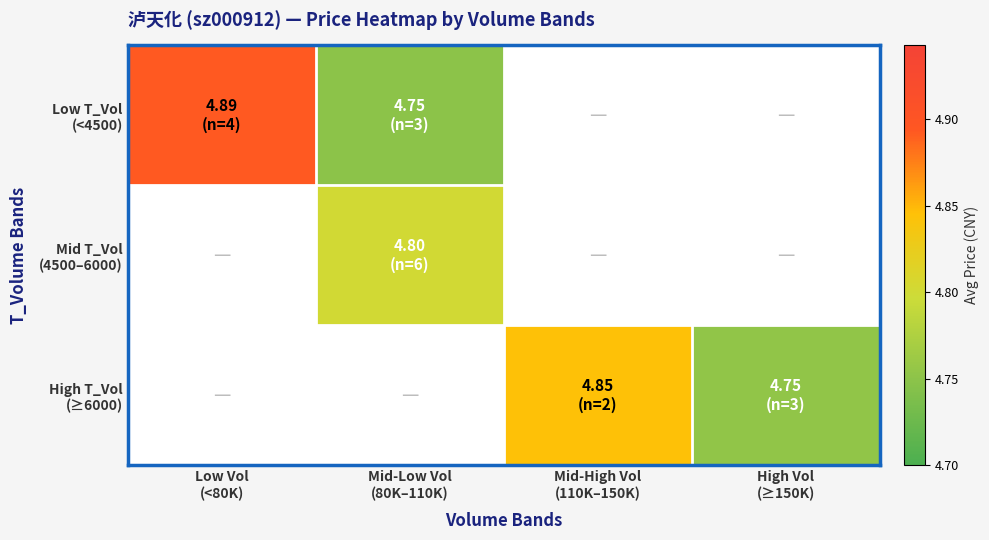

The value of Low T_Vol (<4500) at Low Vol (<80K) is 8.4. True or false?

False